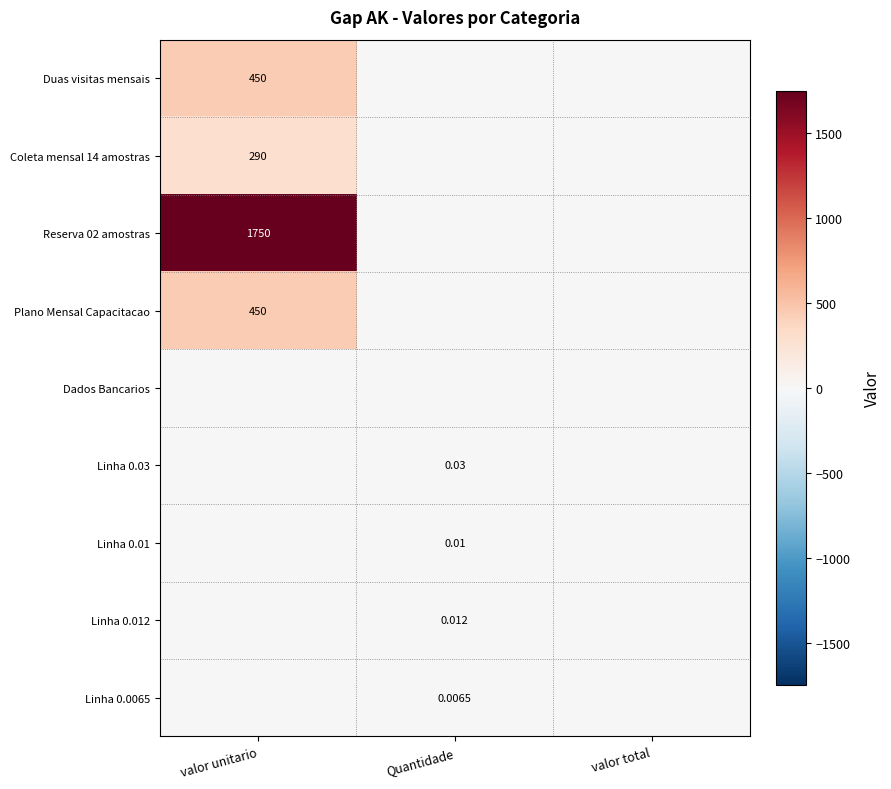

The Plano Mensal Capacitacao series shows 0.0 at Quantidade. True or false?

True